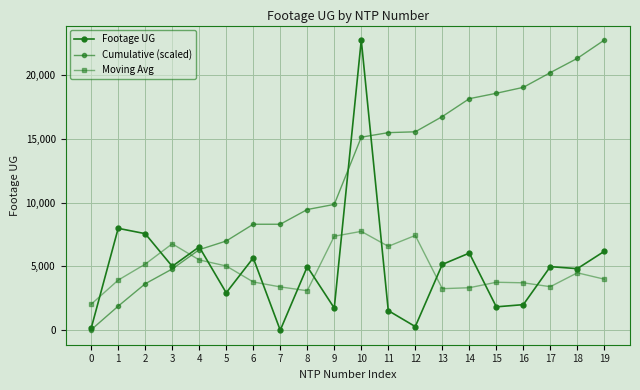

What is the sum of all Cumulative (scaled) values?

242324.2